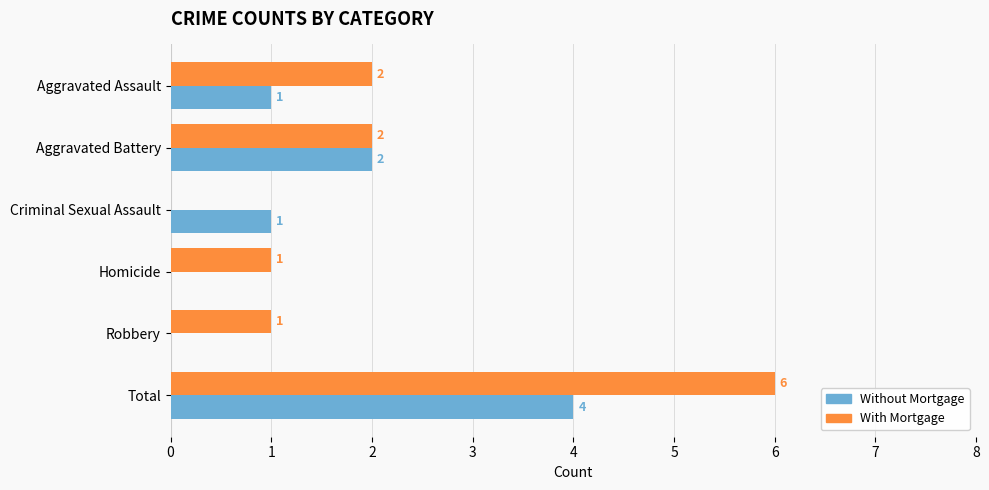

The value of With Mortgage at Total is 6. True or false?

True